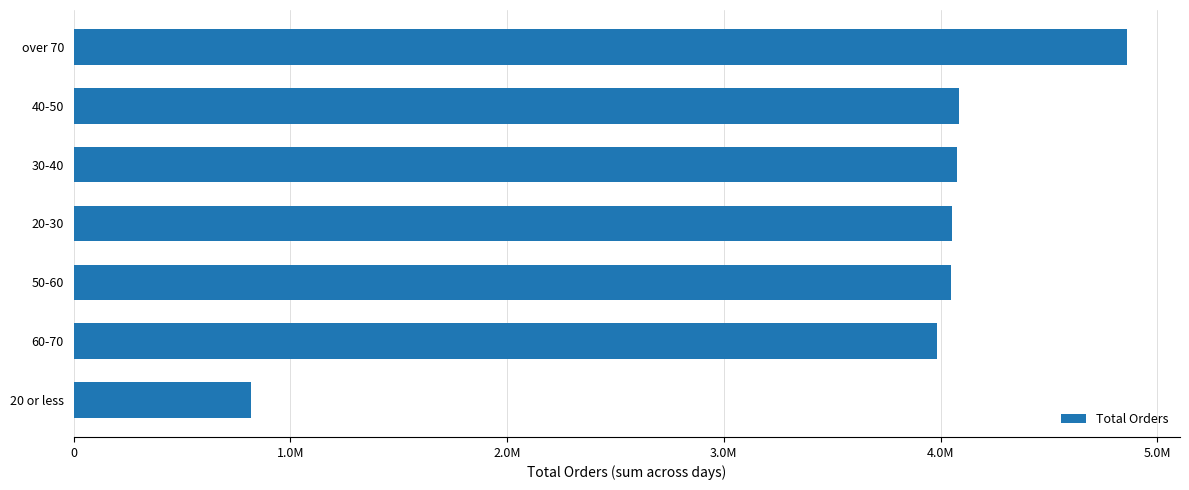

Does the chart contain stacked bars?

No